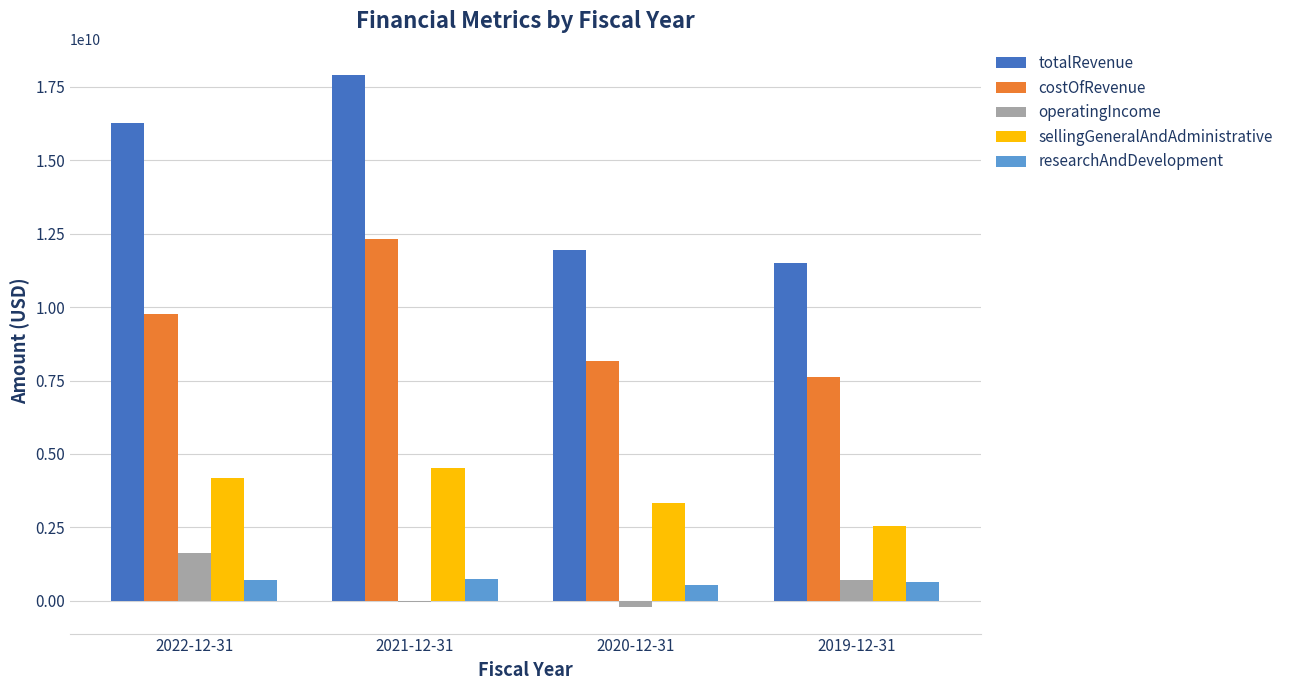

True or false: sellingGeneralAndAdministrative has a value of 2563600000 at 2019-12-31.

True